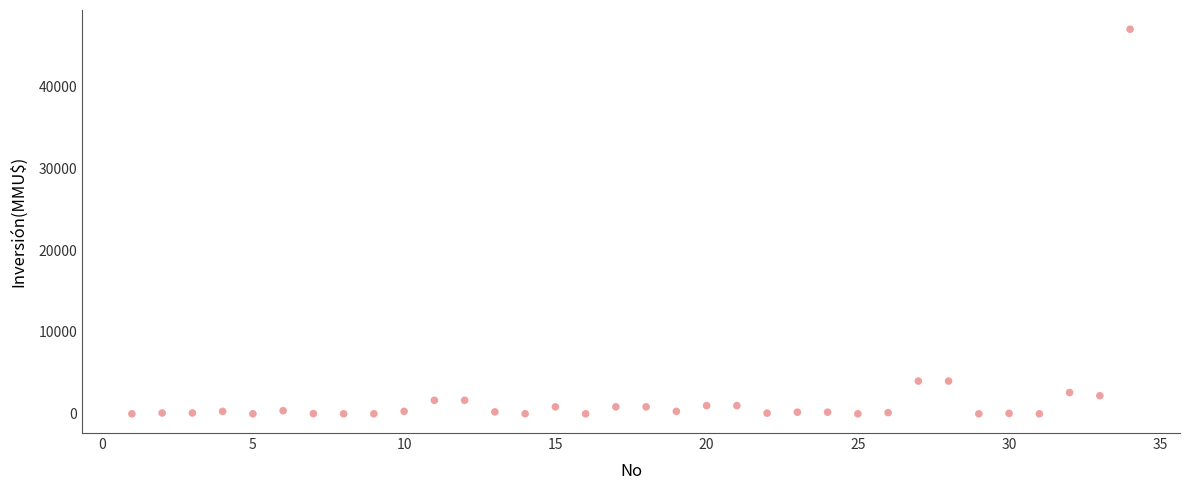

What is the range of Y values (max minus min)?

47000